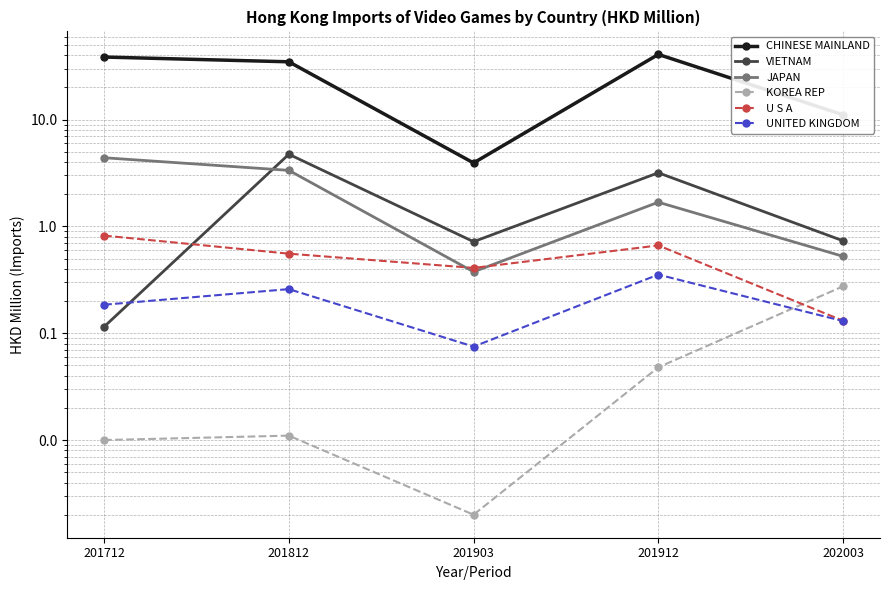

Between which two adjacent categories do U S A and KOREA REP first intersect?

201912 and 202003